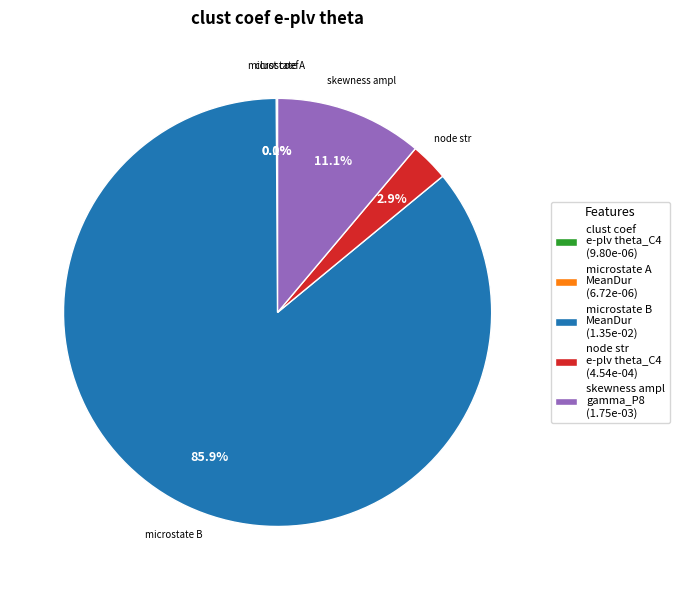

Which category has the biggest portion of the pie?

microstate B MeanDur (1.35e-02)